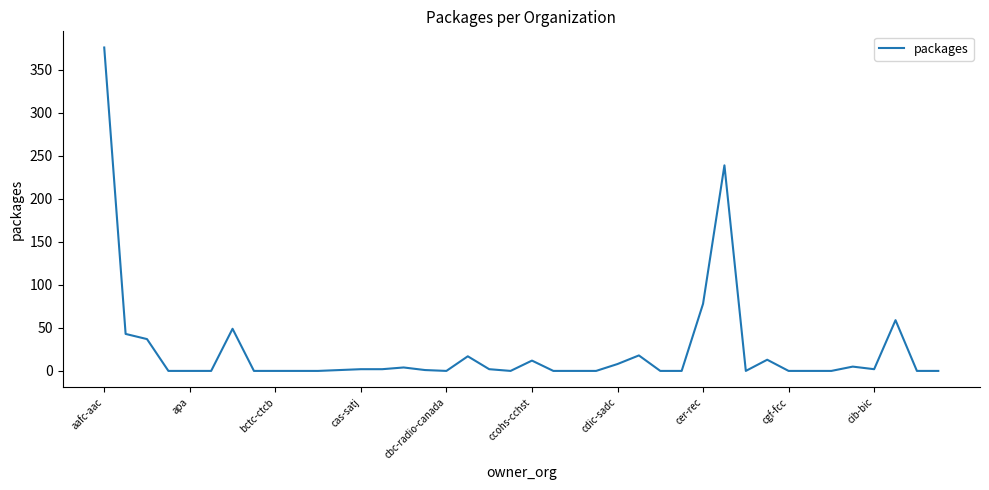

What is the difference between the maximum and minimum values?

376